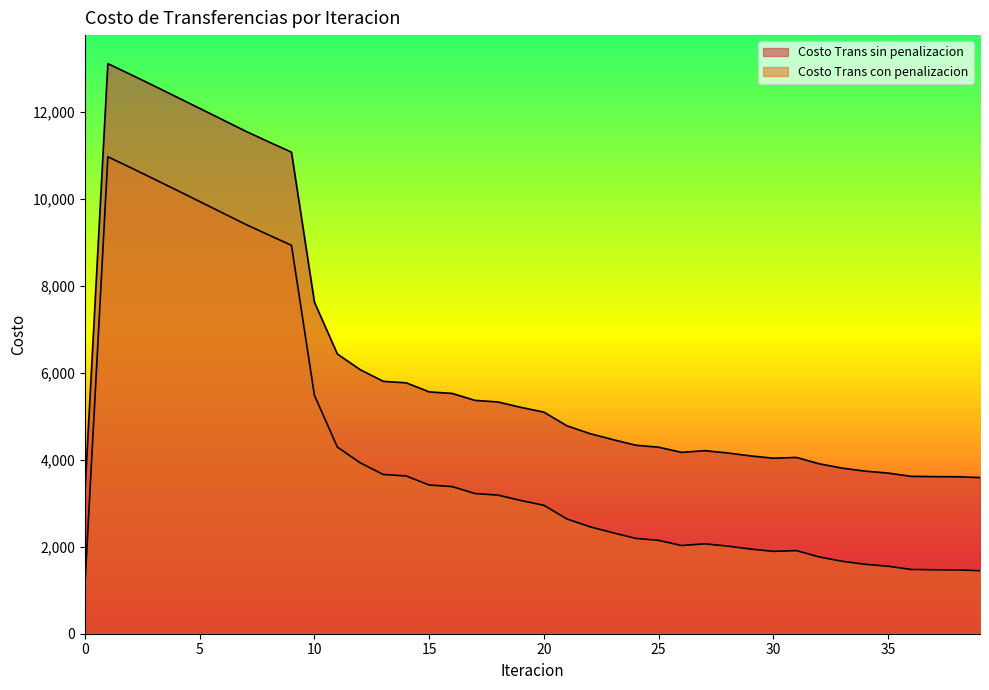

The value of Costo Trans sin penalizacion at 6 is 11817.1. True or false?

True